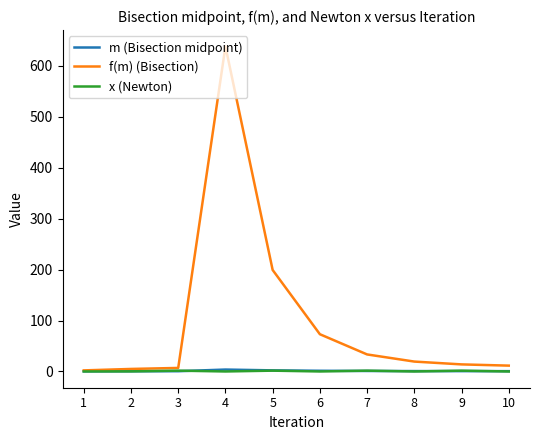

At which category is the sum across all series the highest?

4